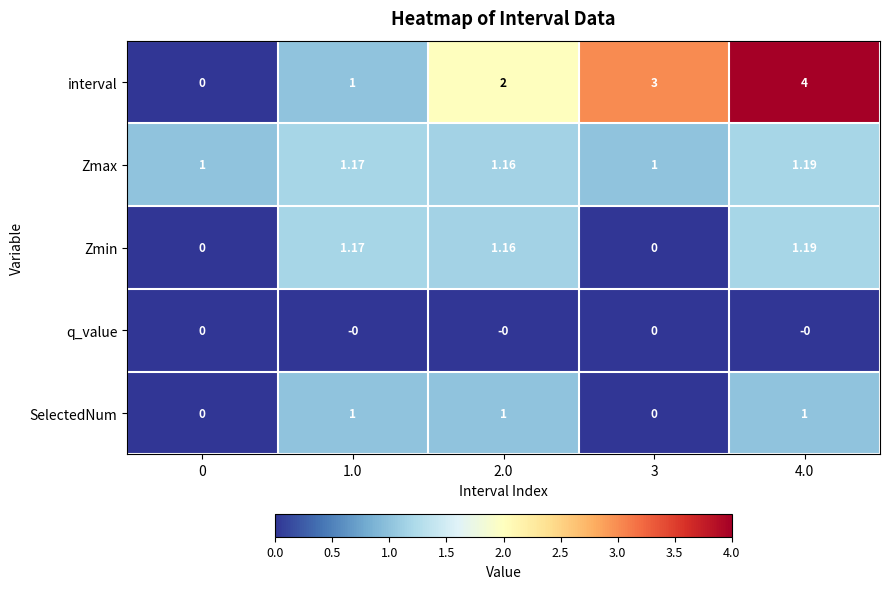

Which series has the widest spread of values?

interval